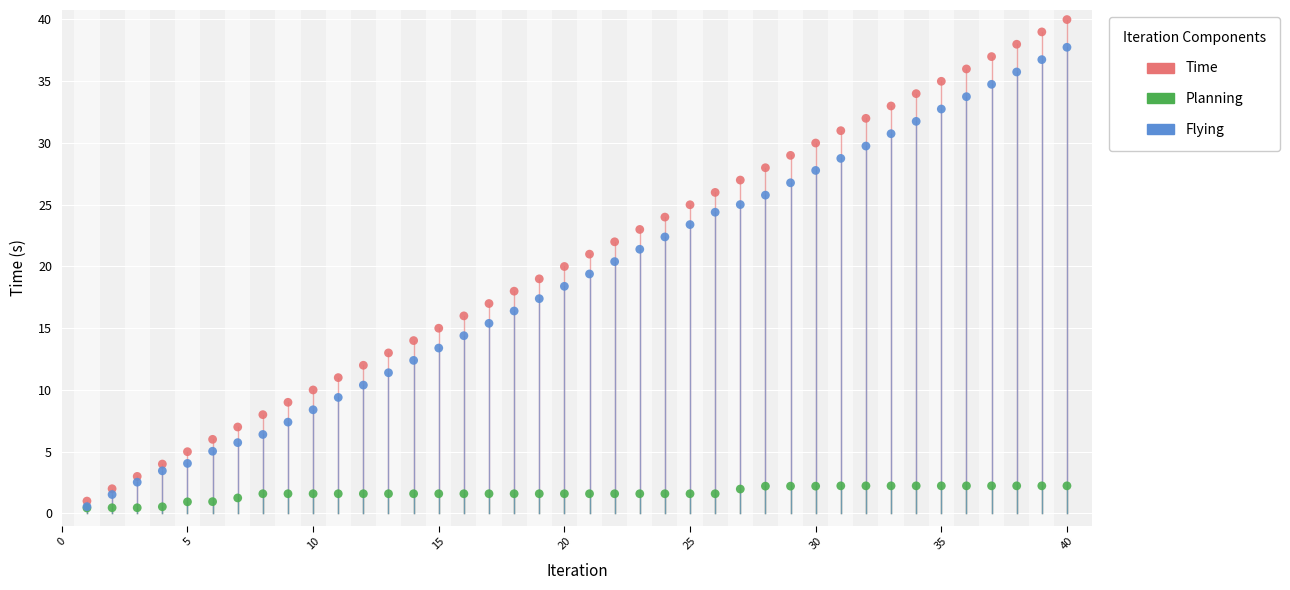

Which series contains the highest Y value?

Time